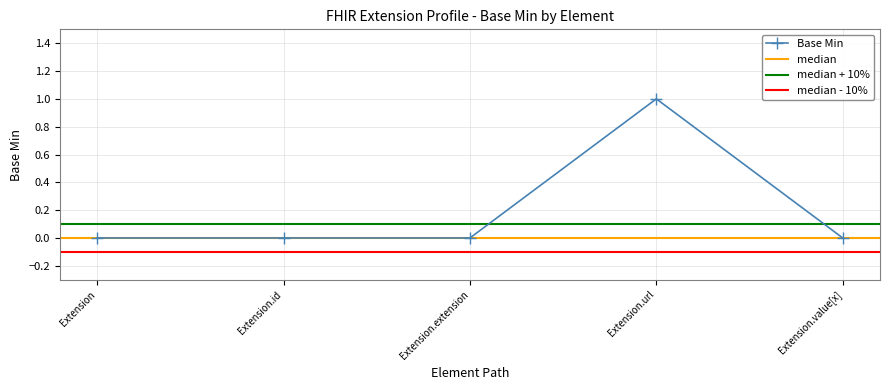

List the labels in order of value, largest first.

Extension.url, Extension, Extension.id, Extension.extension, Extension.value[x]